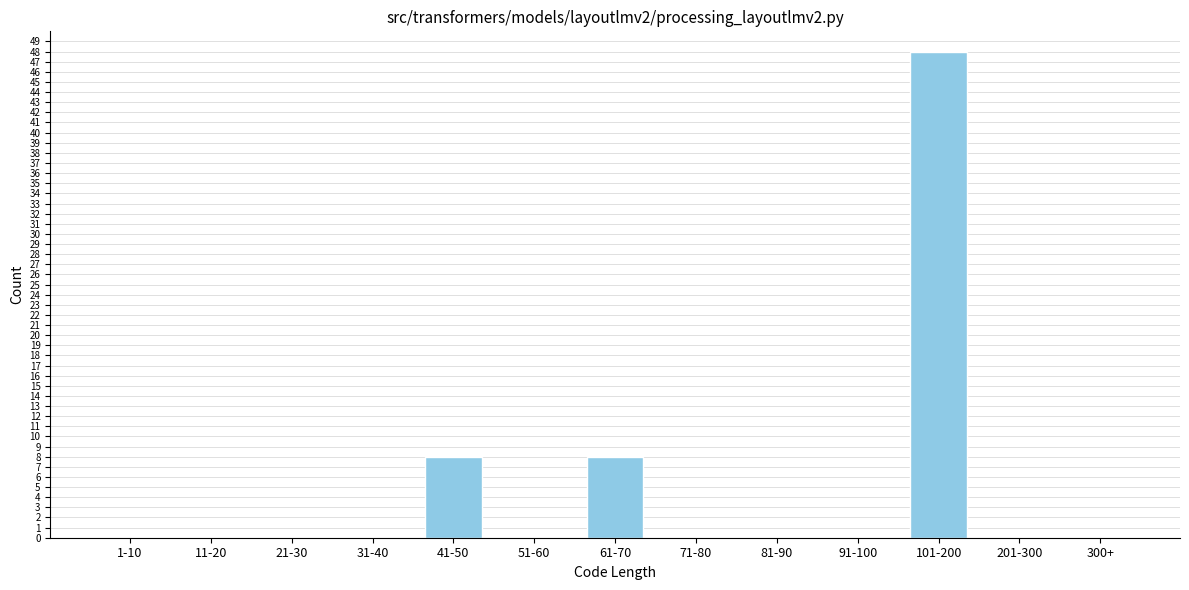

Reading left to right, what are all the values shown in this chart?

1-10=0	11-20=0	21-30=0	31-40=0	41-50=8	51-60=0	61-70=8	71-80=0	81-90=0	91-100=0	101-200=48	201-300=0	300+=0